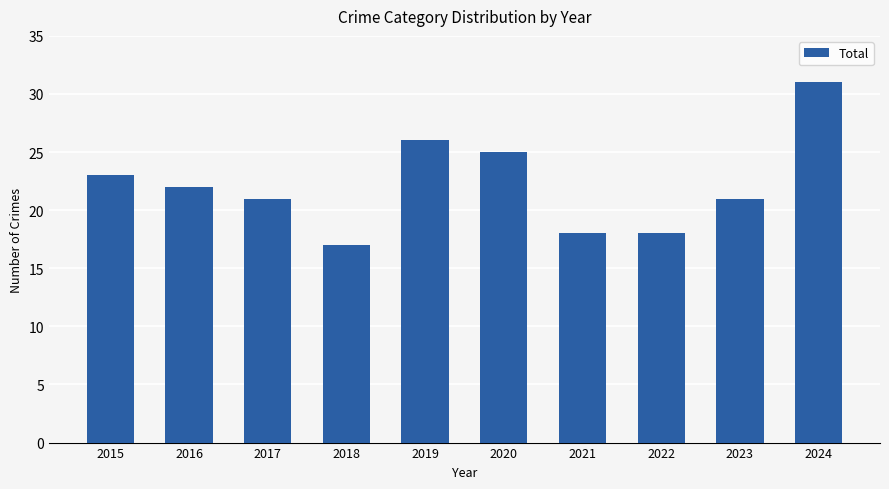

At which label does the data first exceed 22?

2015